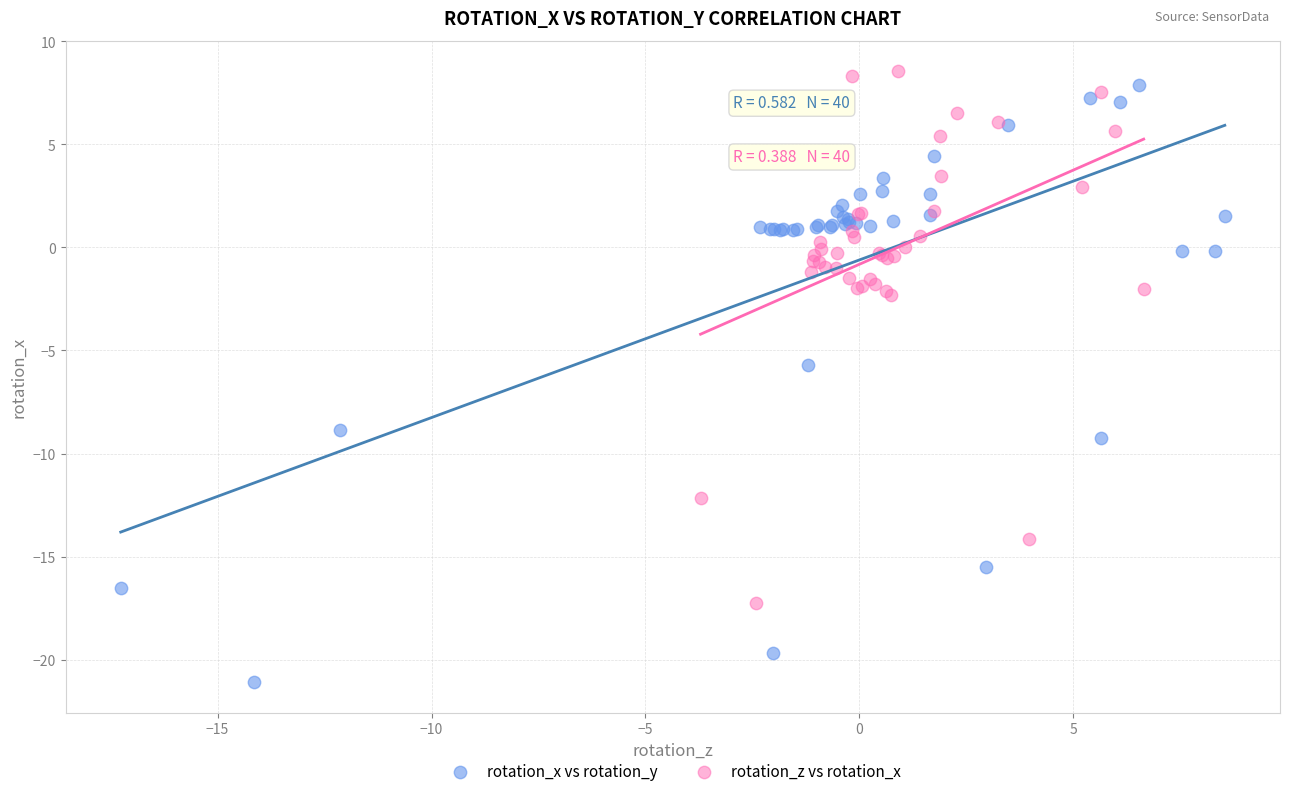

Which series reaches the minimum Y coordinate?

rotation_x vs rotation_y